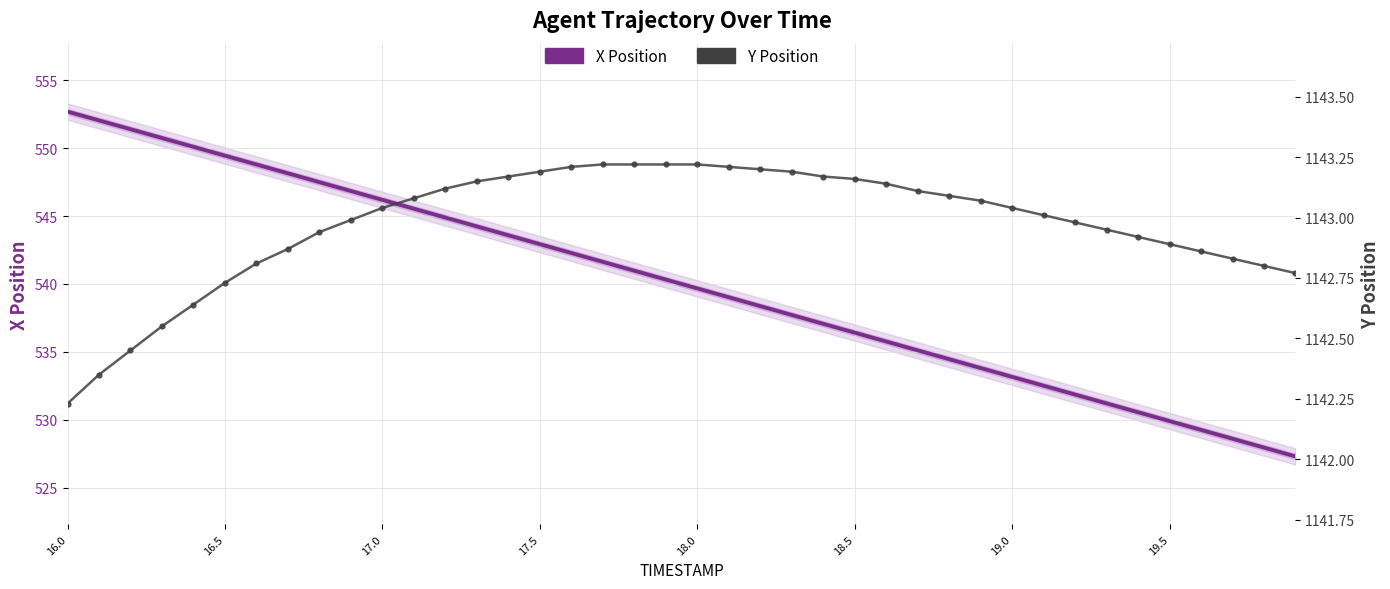

At how many categories does at least one series exceed 540?

40